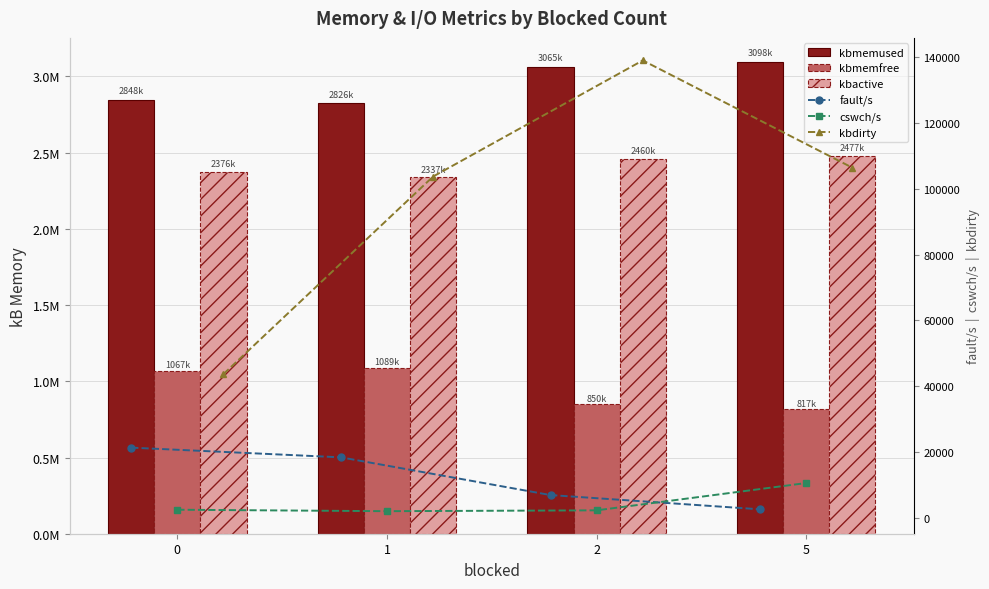

What are all the series names shown in the legend?

kbmemused, kbmemfree, kbactive, fault/s, cswch/s, kbdirty